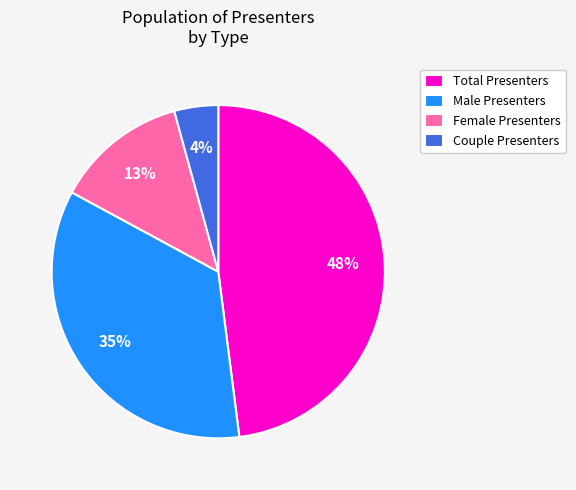

To the nearest percent, what is the difference between the Male Presenters and Female Presenters slice percentages?

22%